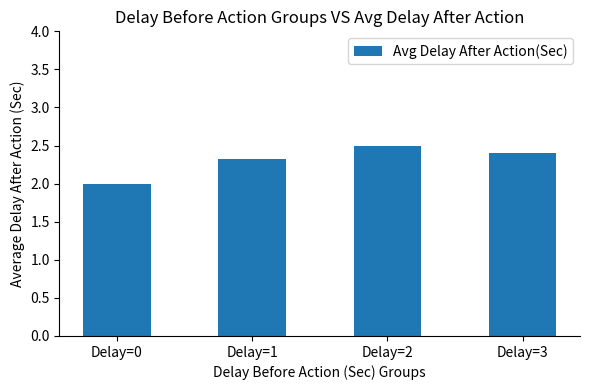

Where is the data nearest to the value 2?

Delay=0